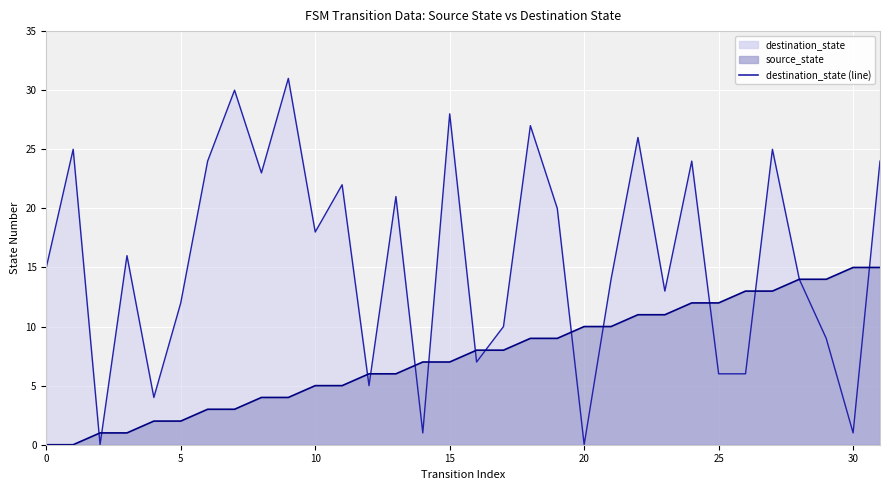

What is the approximate value of destination_state at 27, to the nearest 5?

25